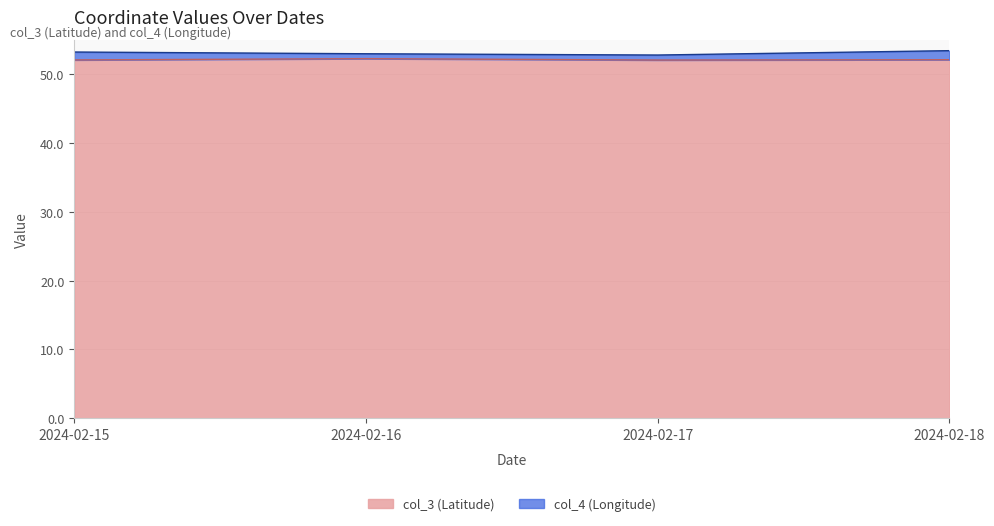

List the labels in order of value, largest first.

2024-02-16, 2024-02-18, 2024-02-15, 2024-02-17